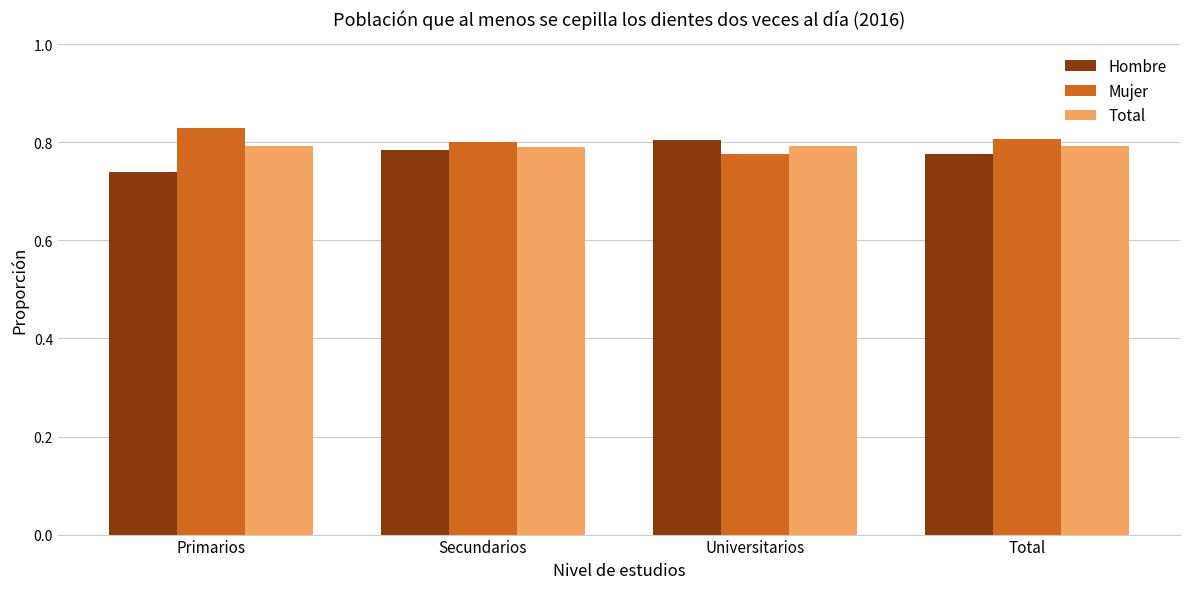

Which category has the lowest value across all series?

Primarios